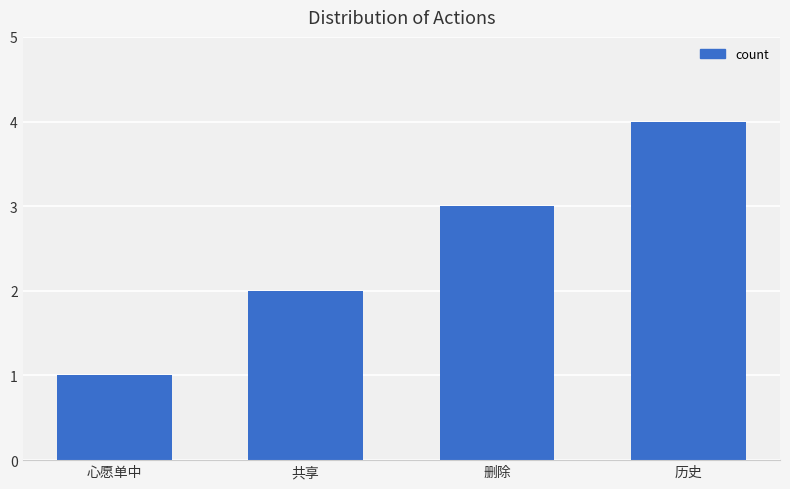

Rank the categories by value from lowest to highest.

心愿单中, 共享, 删除, 历史